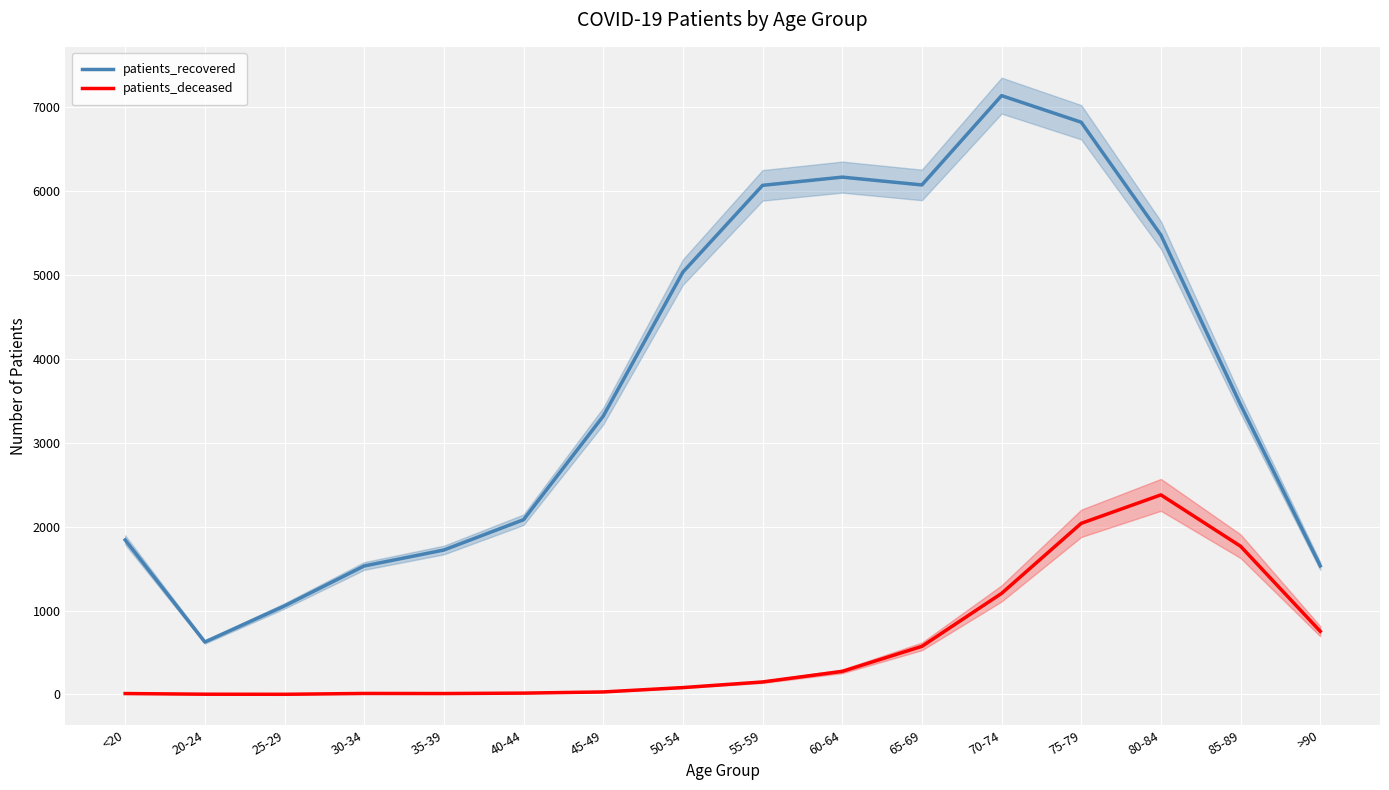

What is the value of the patients_recovered point at the 13th from the left?

6818